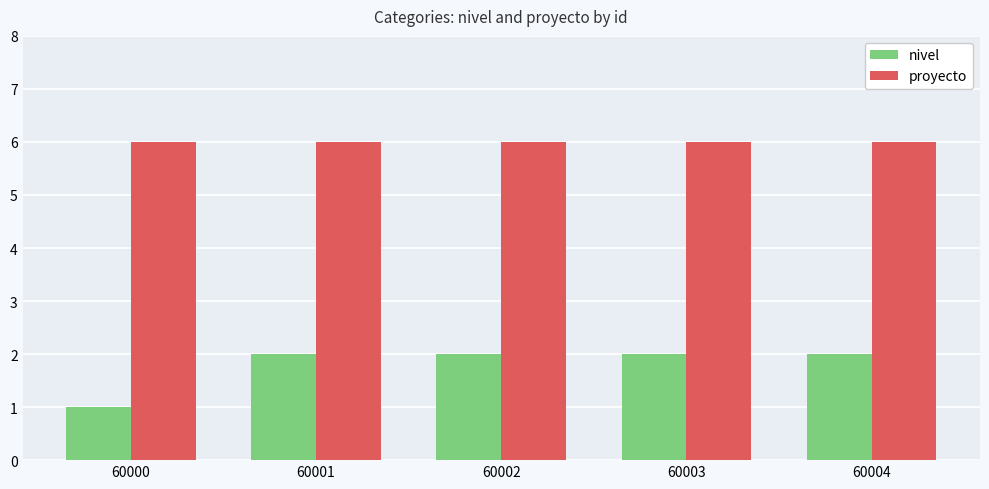

What is the greatest value displayed?

6